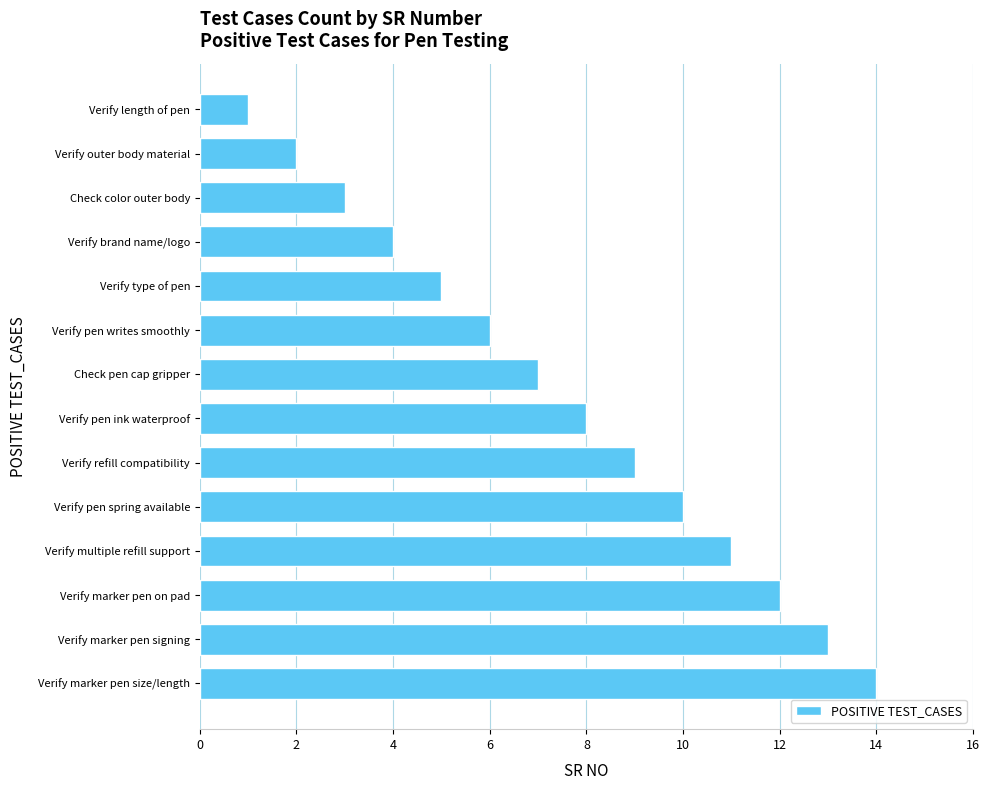

The value at Verify marker pen on pad is 12. True or false?

True